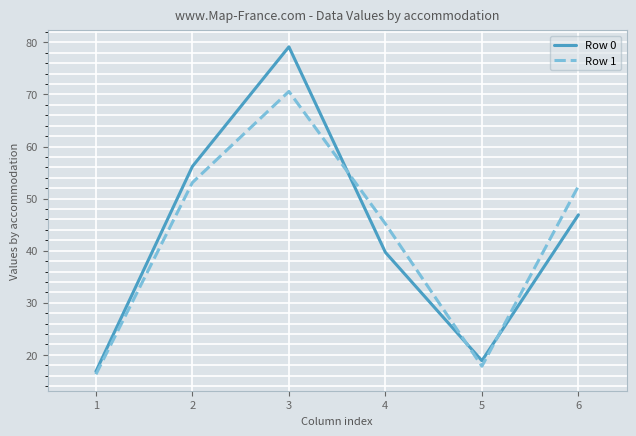

Which category has the lowest value in the Row 0 series?

1